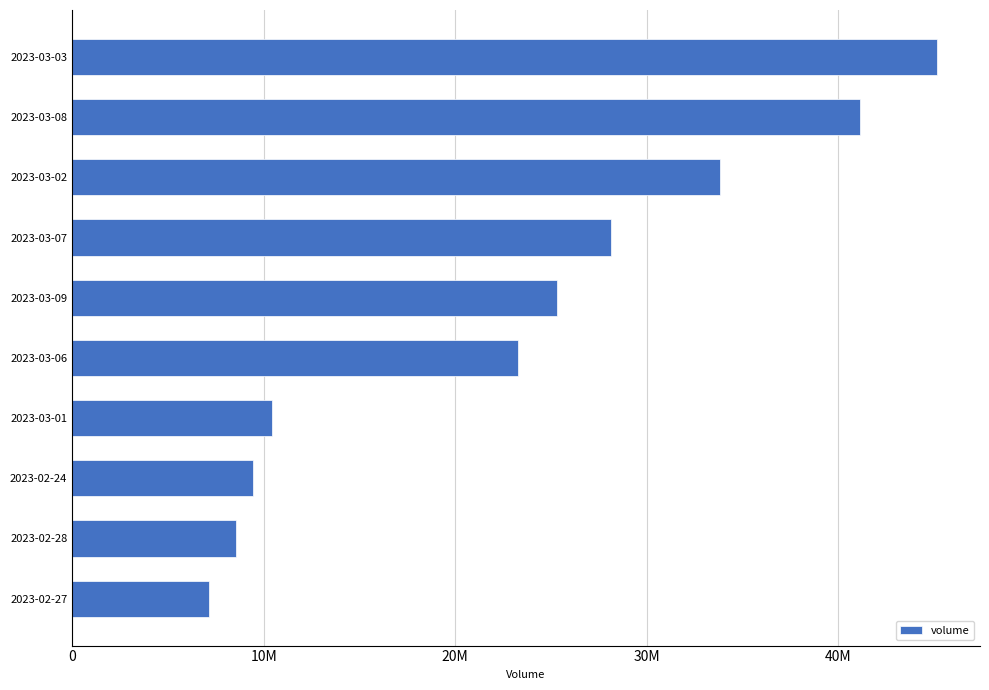

How many data points are less than 25314160?

5